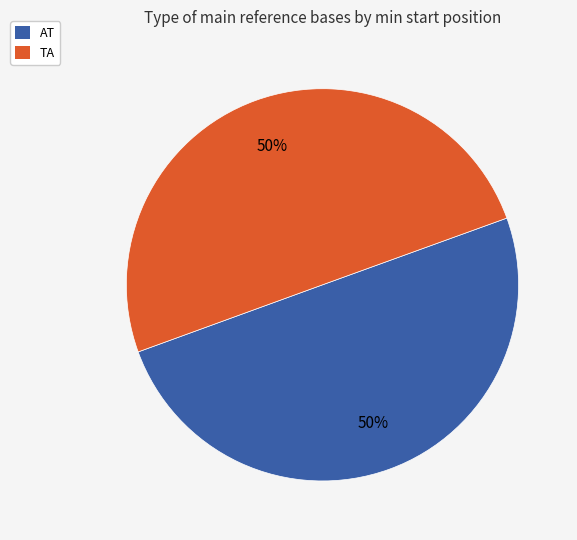

To the nearest percent, what percentage of the pie is AT?

50%